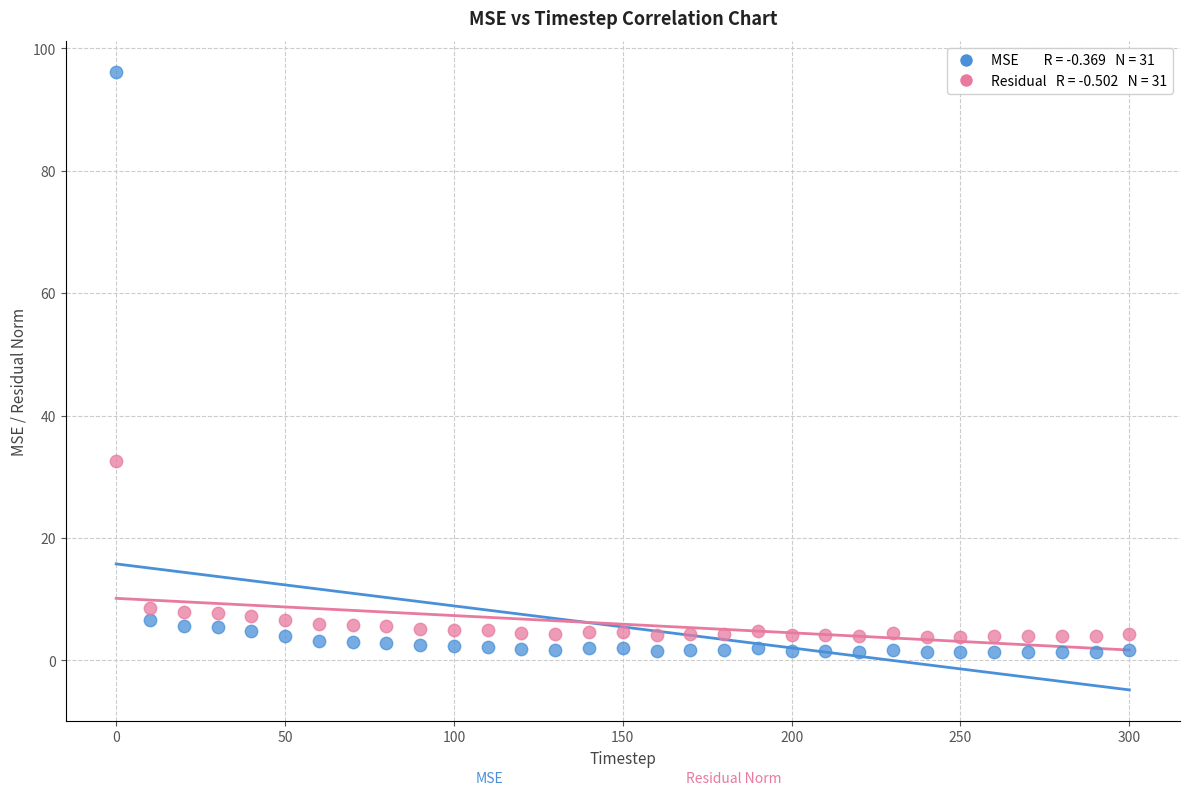

Across all series, what Y value is closest to 48?

32.5